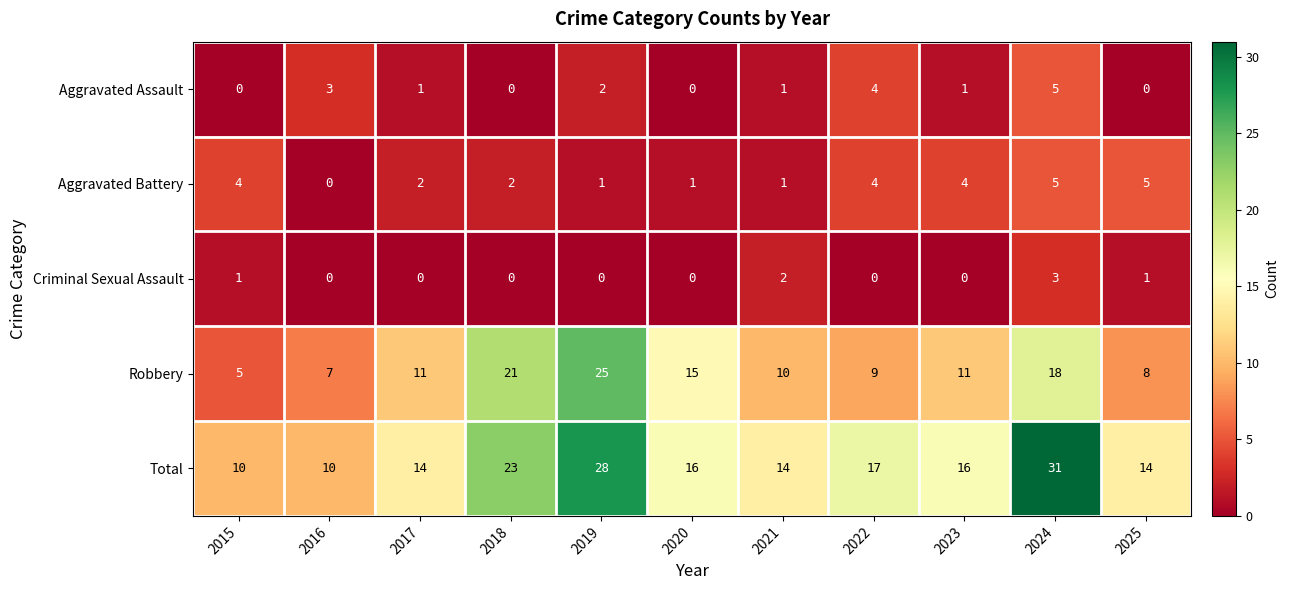

Where does the Aggravated Battery series first go above 2?

2015